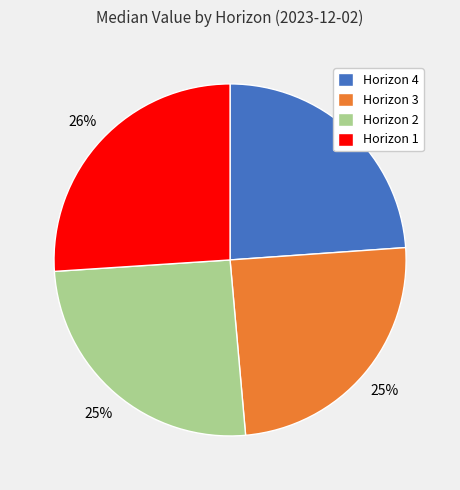

Is there a majority slice in this chart?

No